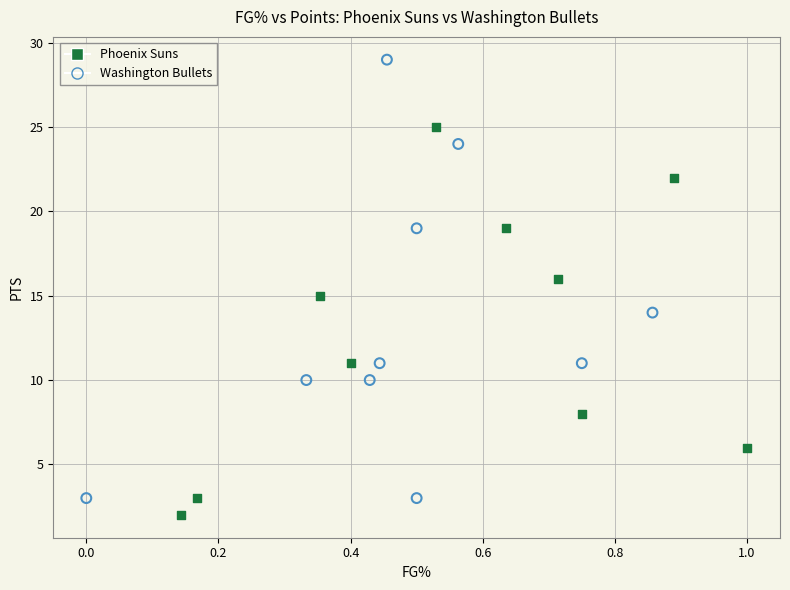

Which series has the widest spread of Y values?

Washington Bullets